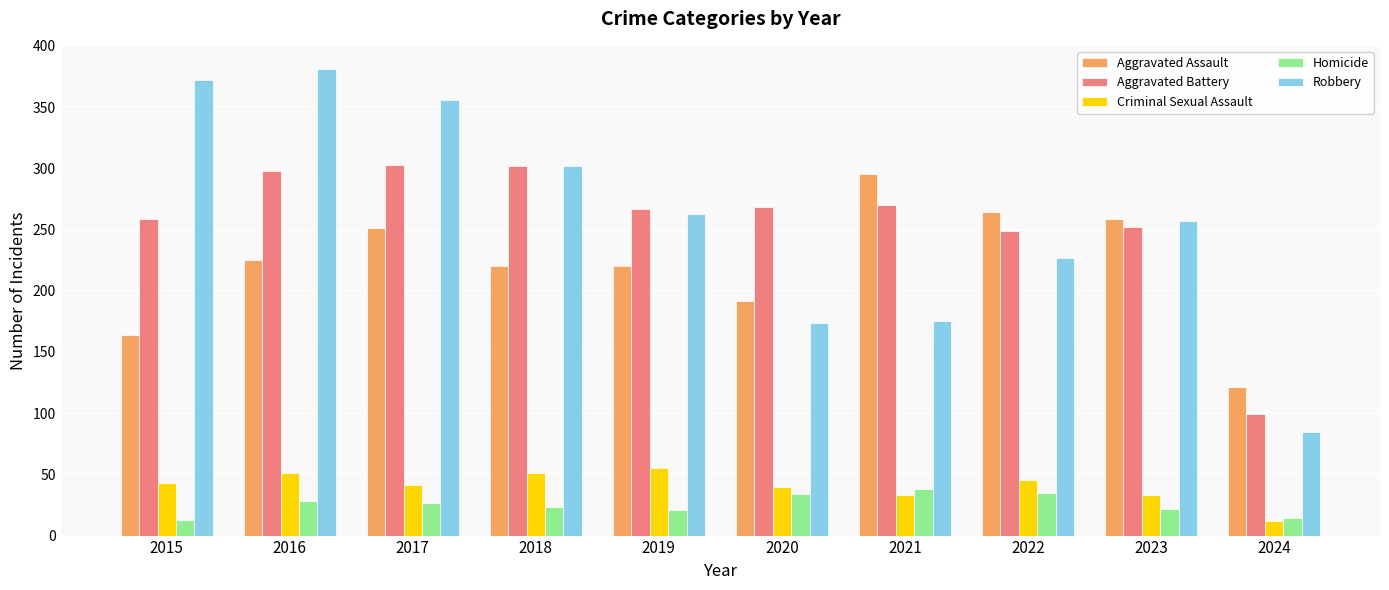

What is the total value across all series at 2021?

811